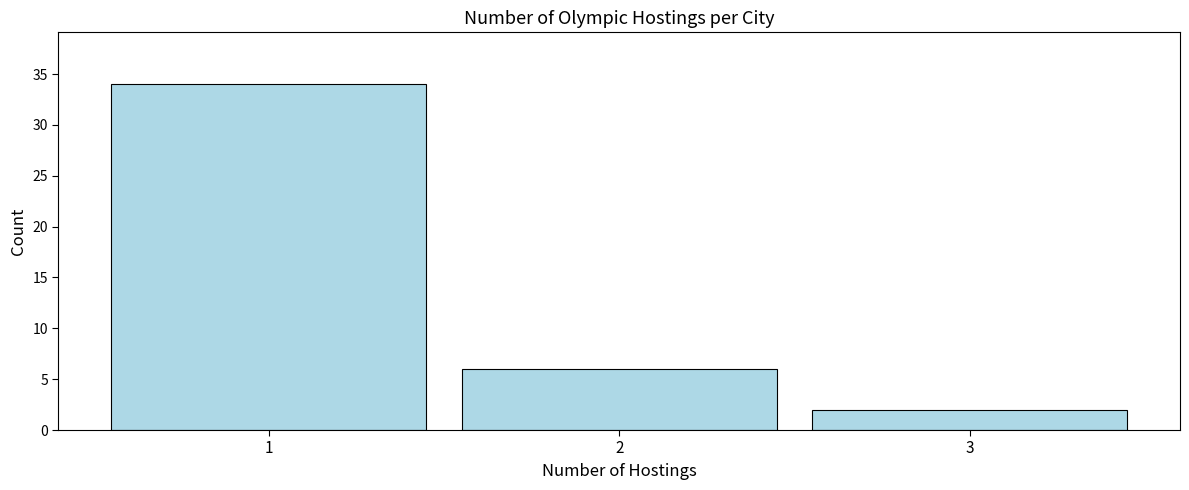

Reading left to right, extract all data points from this chart.

1=34	2=6	3=2